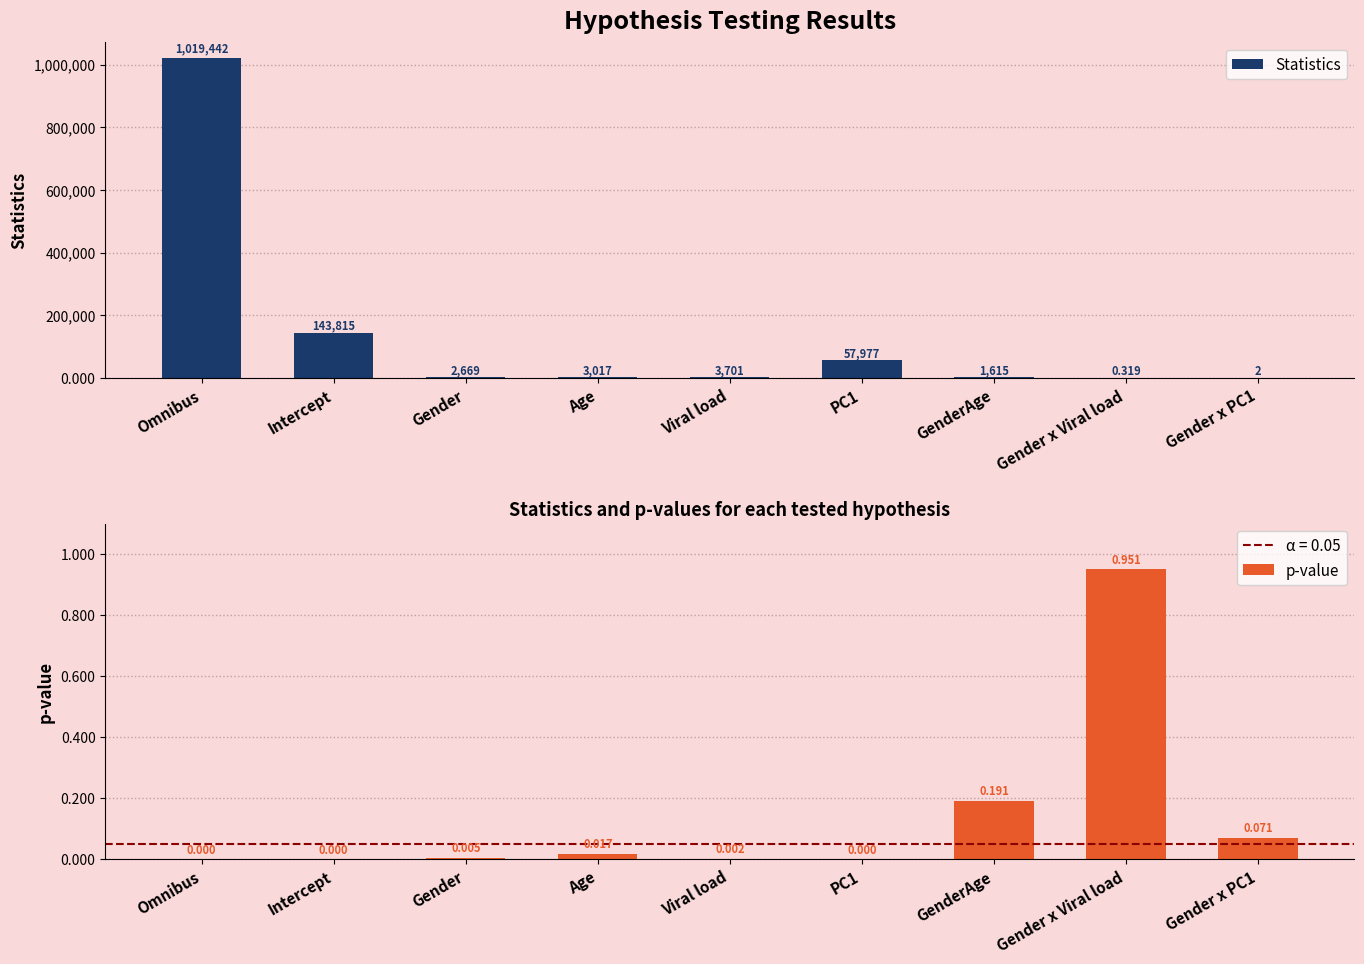

Which category has the highest value in the p-value series?

Gender x Viral load